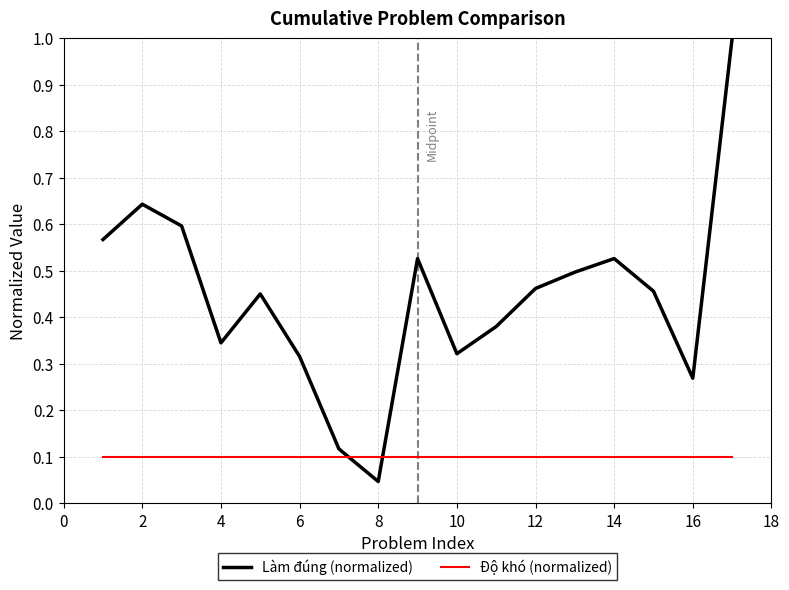

Which series has the widest spread of values?

Làm đúng (normalized)